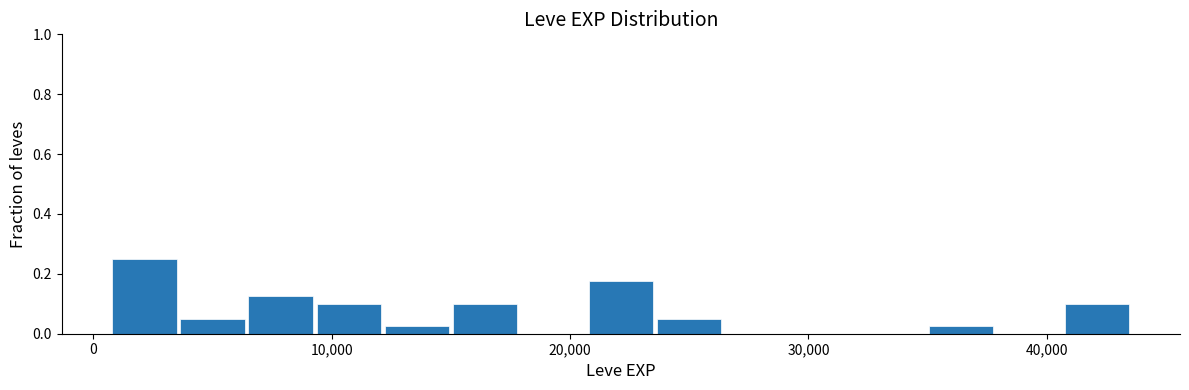

Around what value on the x-axis is the tallest bar? Give the approximate position of its centre, as read against the axis.

2000